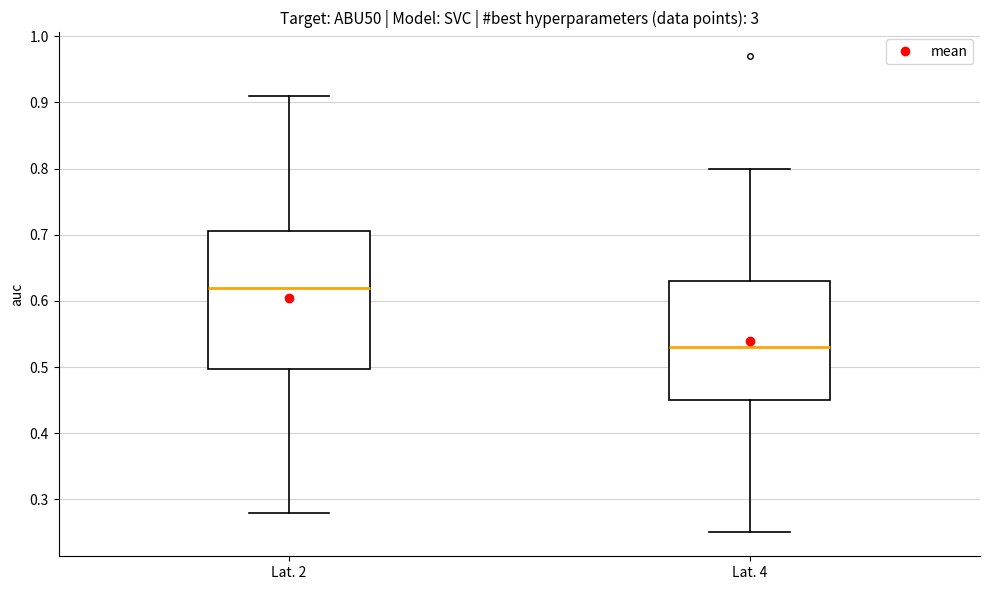

Which box has the highest median line?

Lat. 2